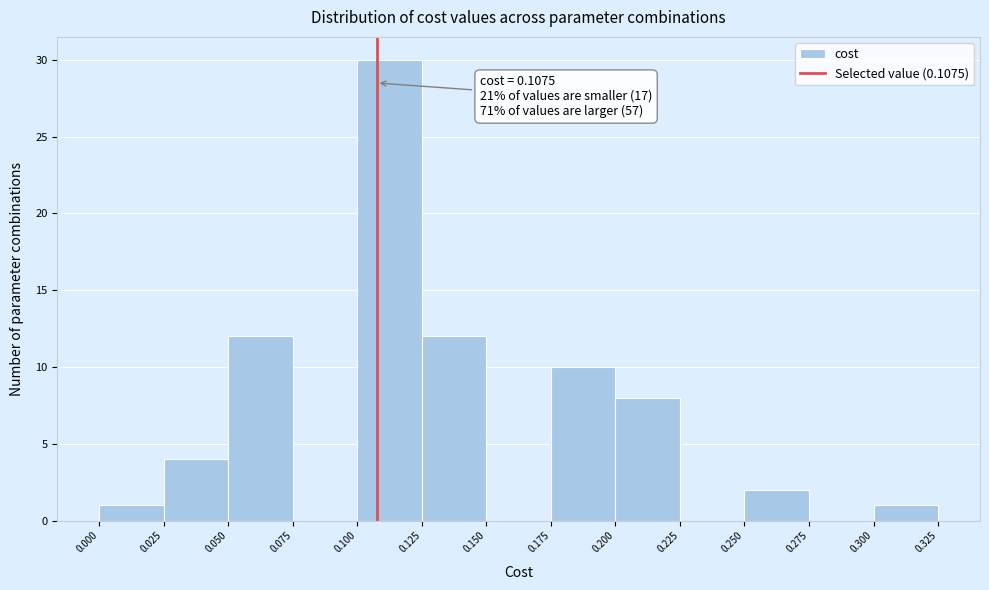

Which range on the x-axis has the tallest bar?

0.100 to 0.125